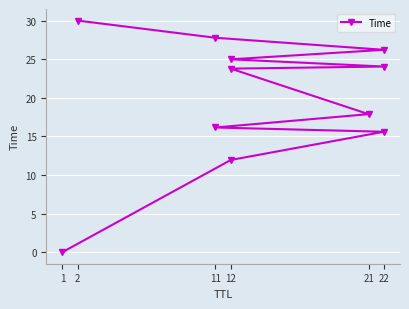

How many data points does each series have?

11